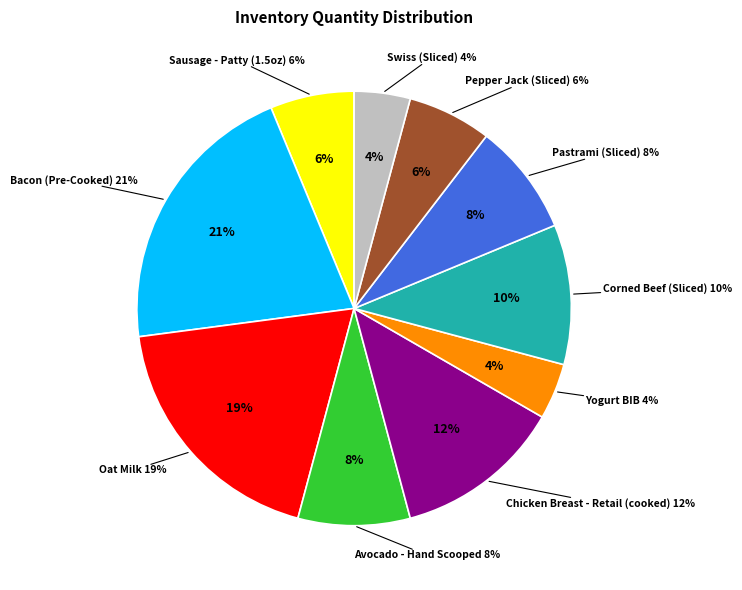

To the nearest percent, what portion does Oat Milk represent?

19%